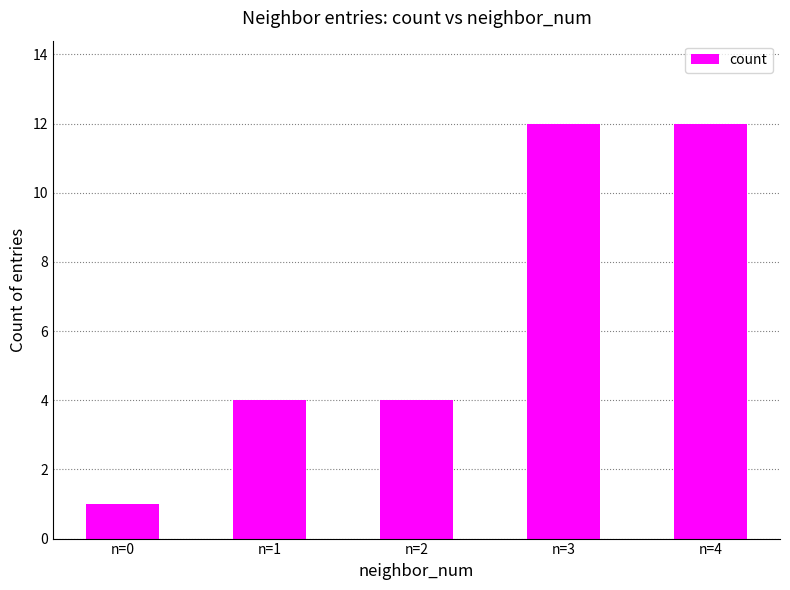

Is it true that the value at n=0 is 0?

False